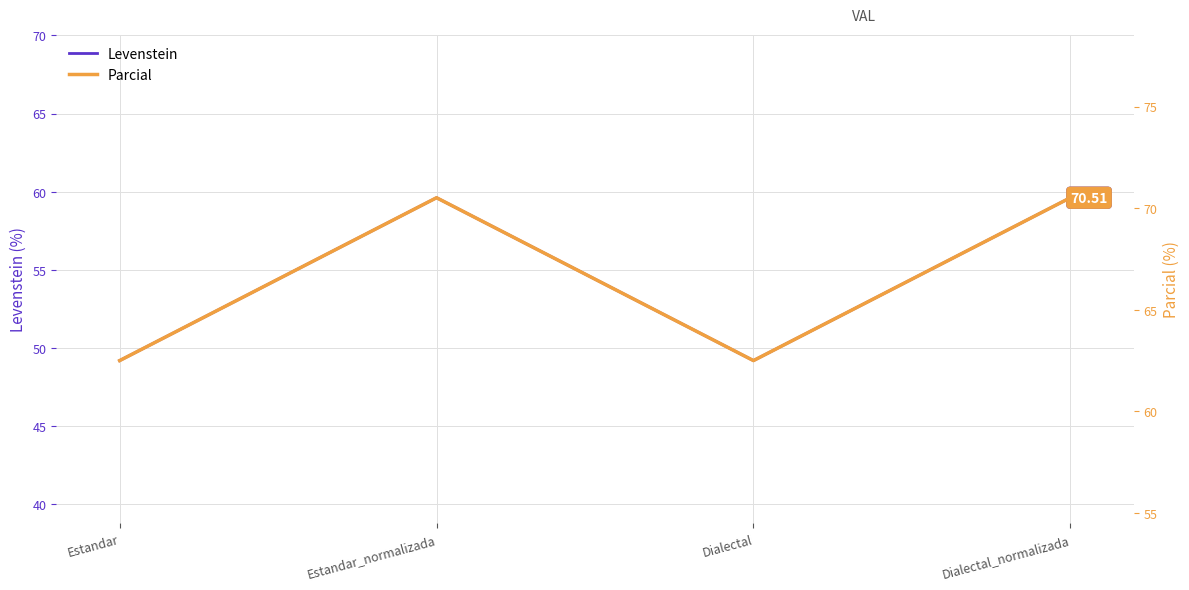

Reading left to right, extract all data points from this chart.

Levenstein: Estandar=49.2	Estandar_normalizada=59.6	Dialectal=49.2	Dialectal_normalizada=59.6
Parcial: Estandar=62.5	Estandar_normalizada=70.5	Dialectal=62.5	Dialectal_normalizada=70.5